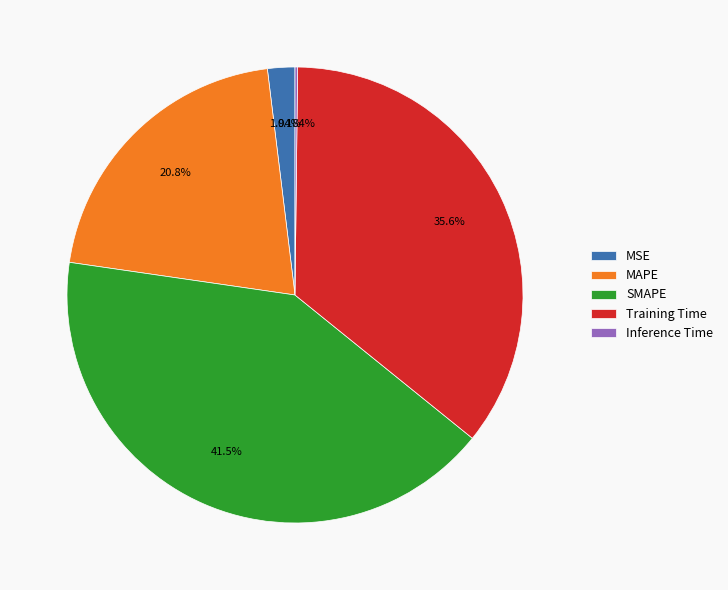

Combined, do SMAPE and Training Time account for over 50%?

Yes